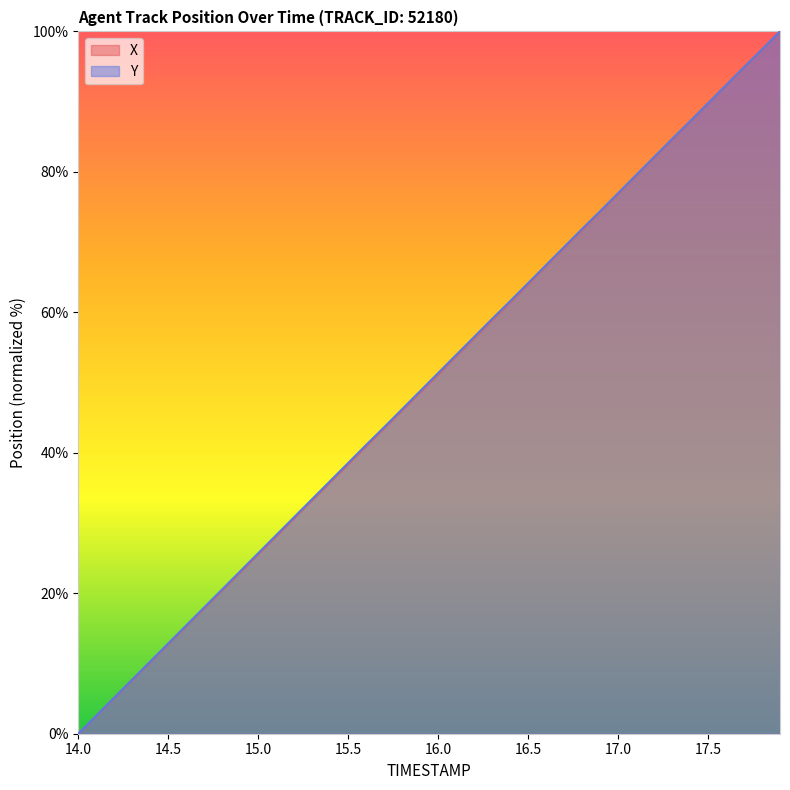

What is the value of the Y point at the 19th from the left?

46.2